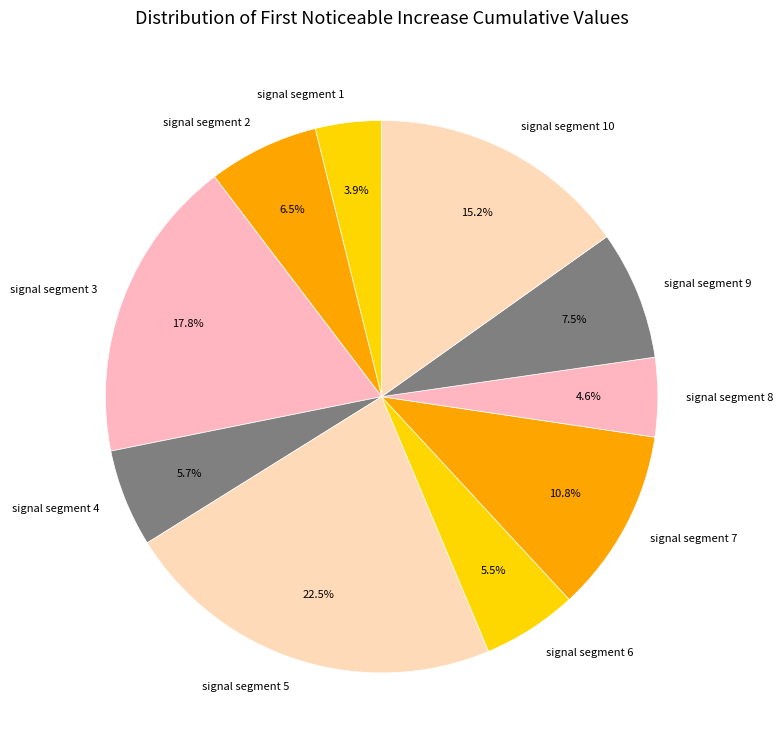

Count the number of slices in the pie.

10